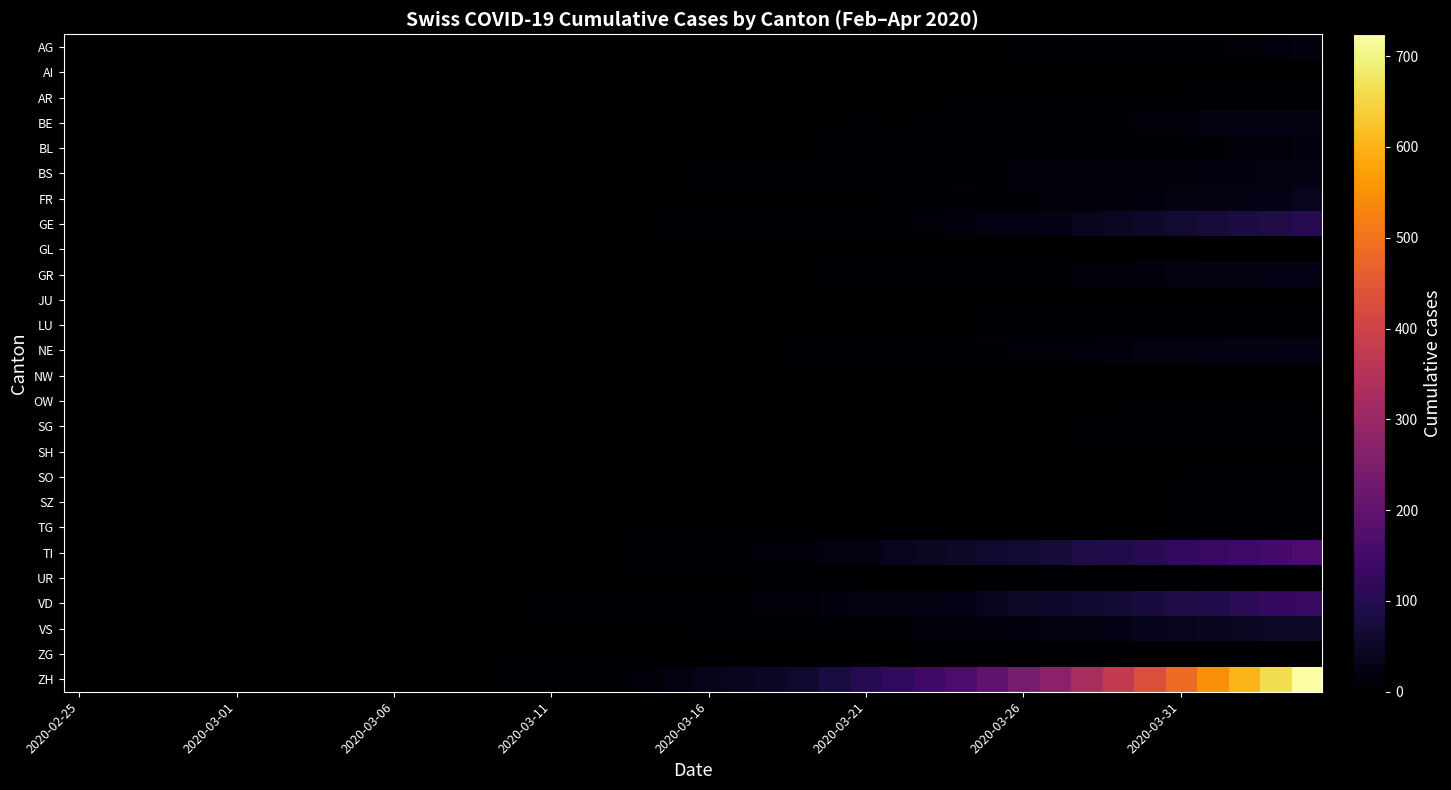

List the series in order of their peak value, lowest first.

AI, JU, NW, OW, SH, UR, GL, ZG, AR, SO, TG, SZ, LU, SG, AG, BL, BS, BE, GR, NE, FR, VS, GE, VD, TI, ZH